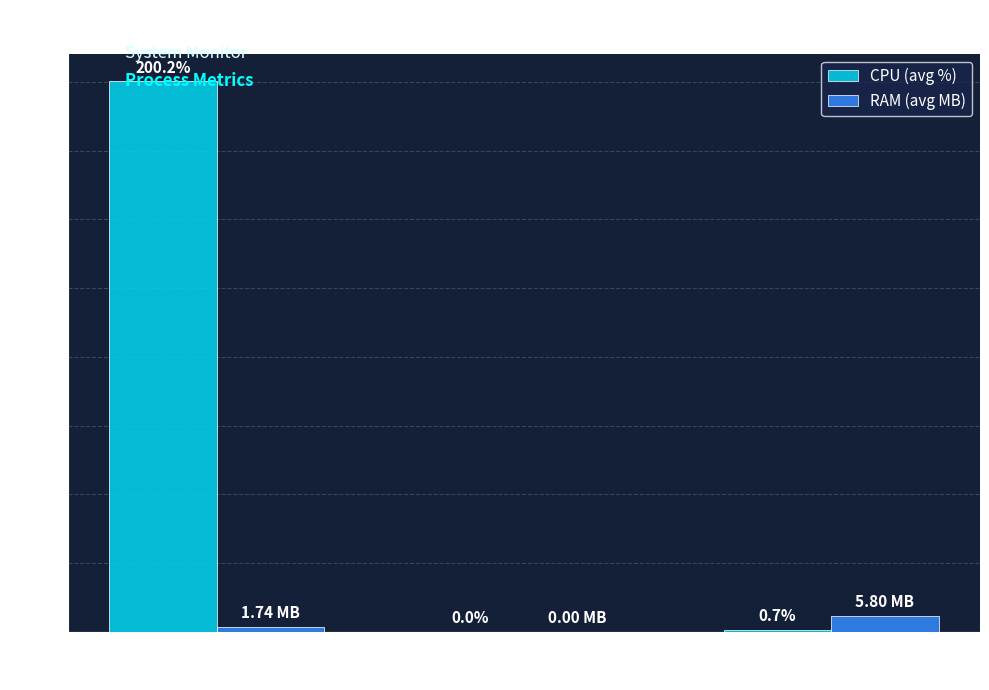

Which series changed the most between 1403353 and 962875?

CPU (avg %)